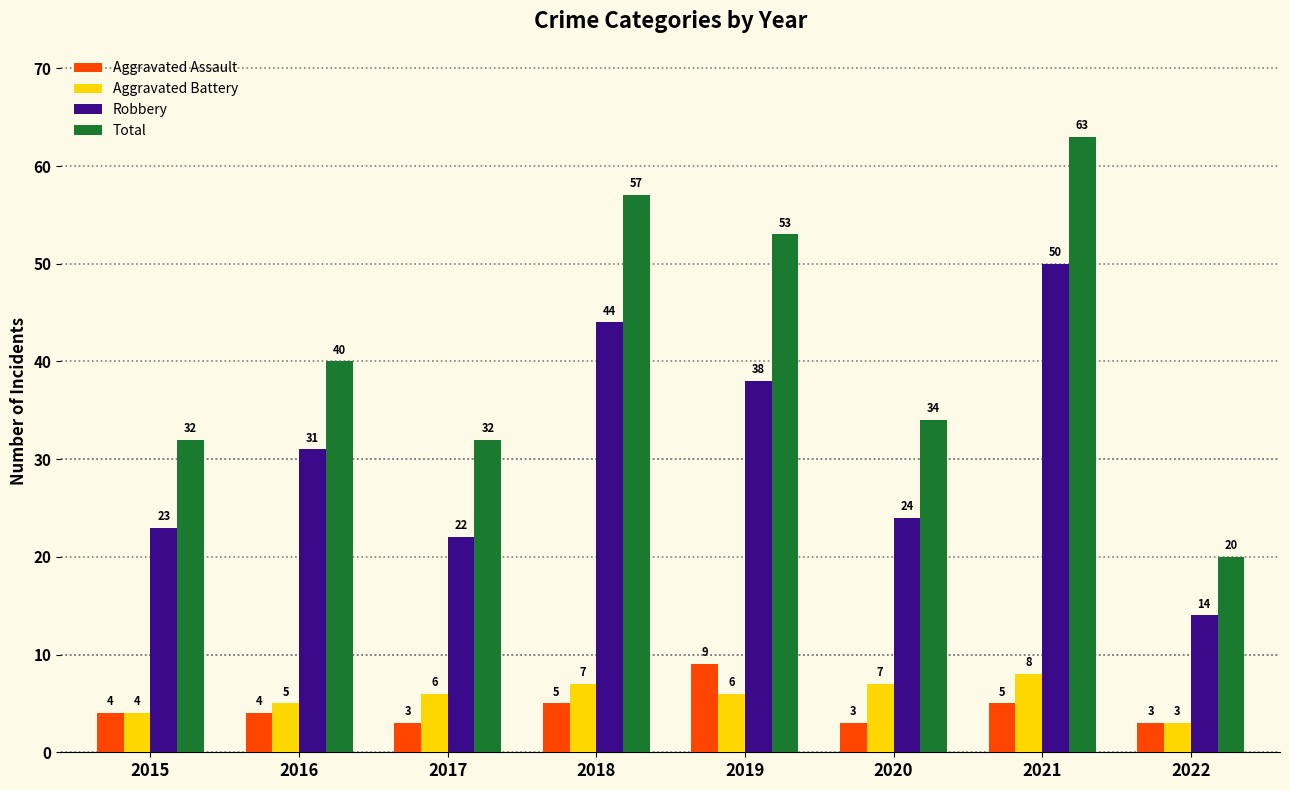

Reading left to right, list all the values displayed in this chart.

Aggravated Assault: 4	4	3	5	9	3	5	3
Aggravated Battery: 4	5	6	7	6	7	8	3
Robbery: 23	31	22	44	38	24	50	14
Total: 32	40	32	57	53	34	63	20